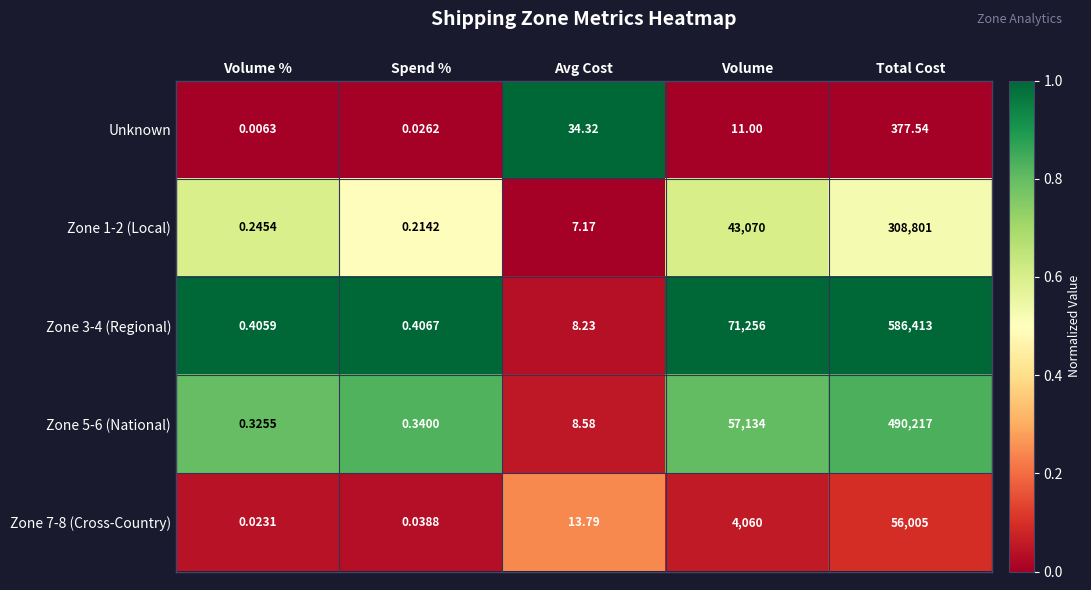

Where does the Unknown series first go above 11?

Avg Cost